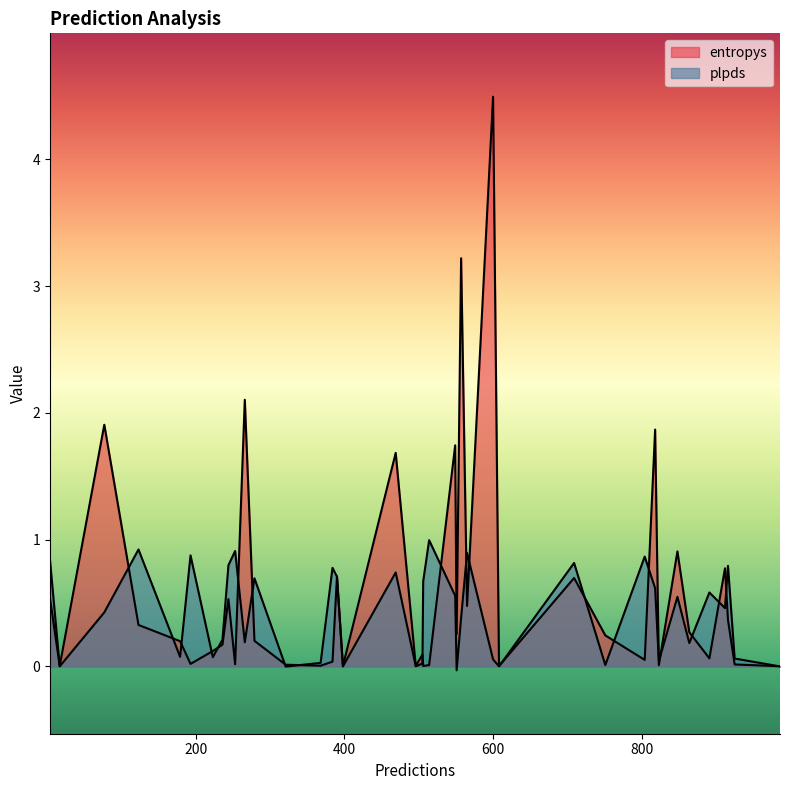

True or false: plpds has a value of 0.0 at 15.

False